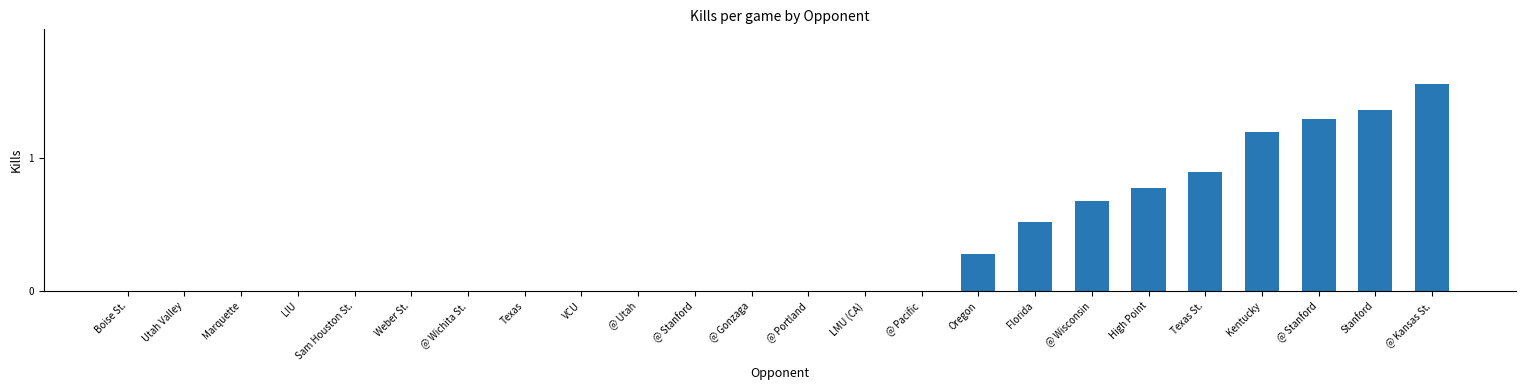

What is the sum of the values at Florida and @ Portland?

0.5